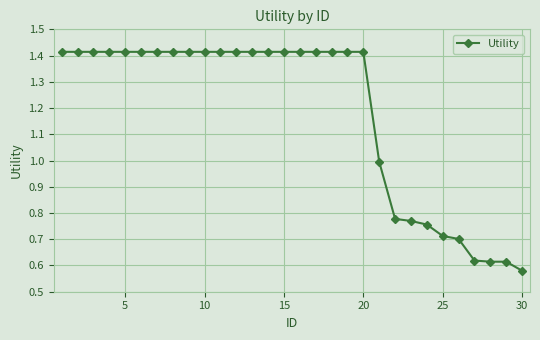

What is the sum of all values?

35.4